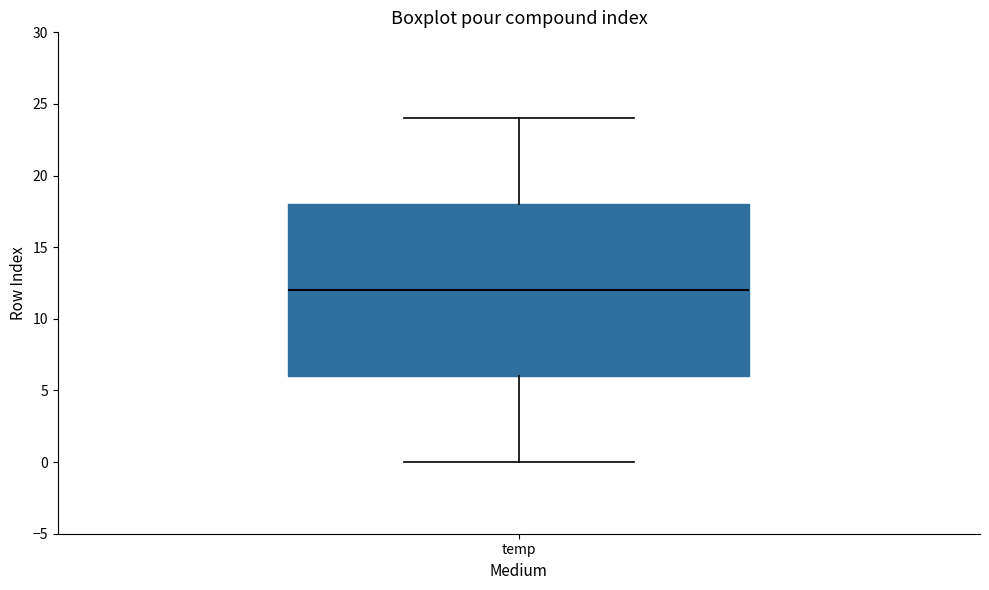

Where is the lower edge of the box for temp on the y-axis? The values are not printed on the chart, so give them approximately, as read against the axis.

6